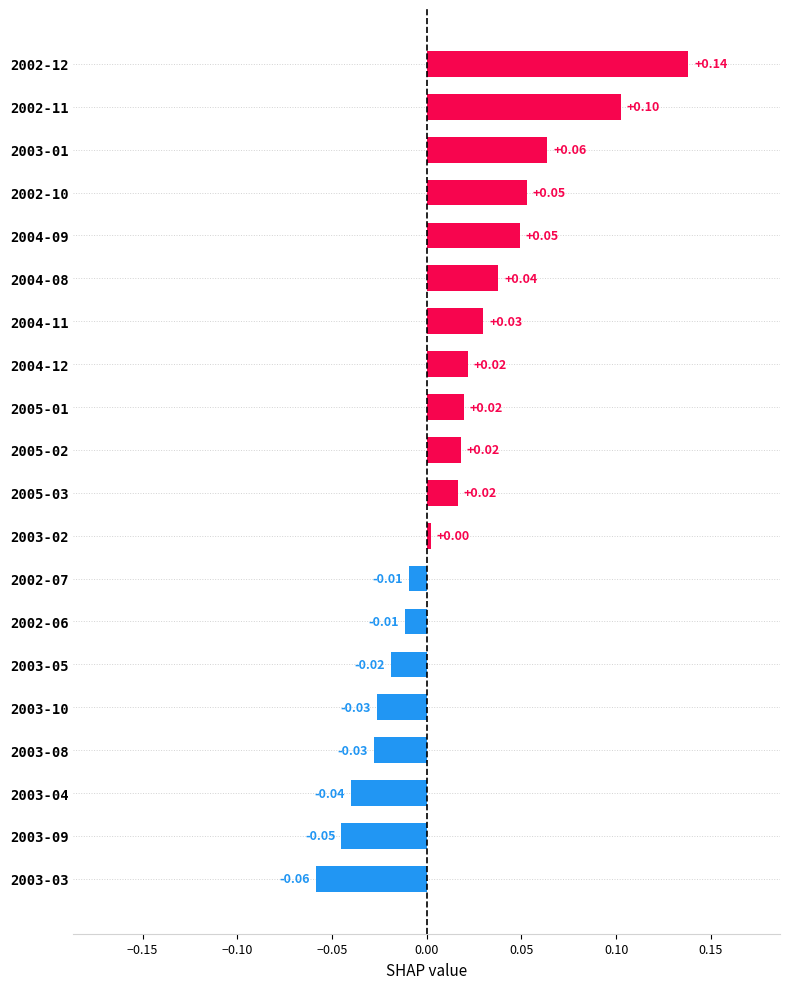

How many negative values are there?

8